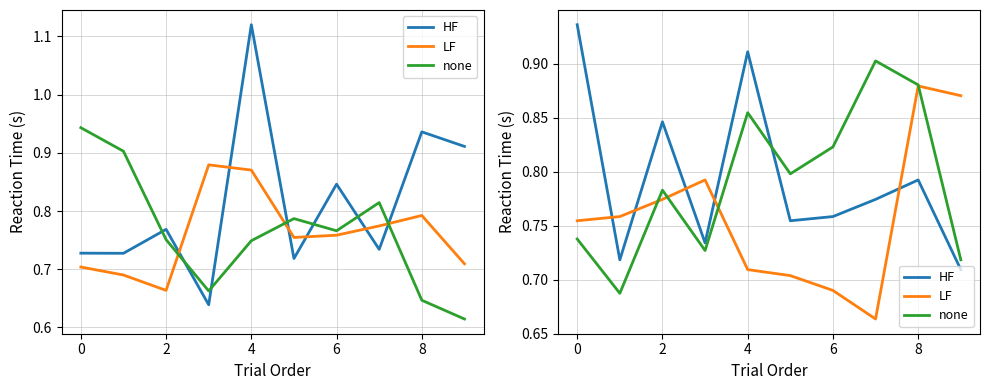

At −2, list the series in order from largest to smallest.

HF, LF, none